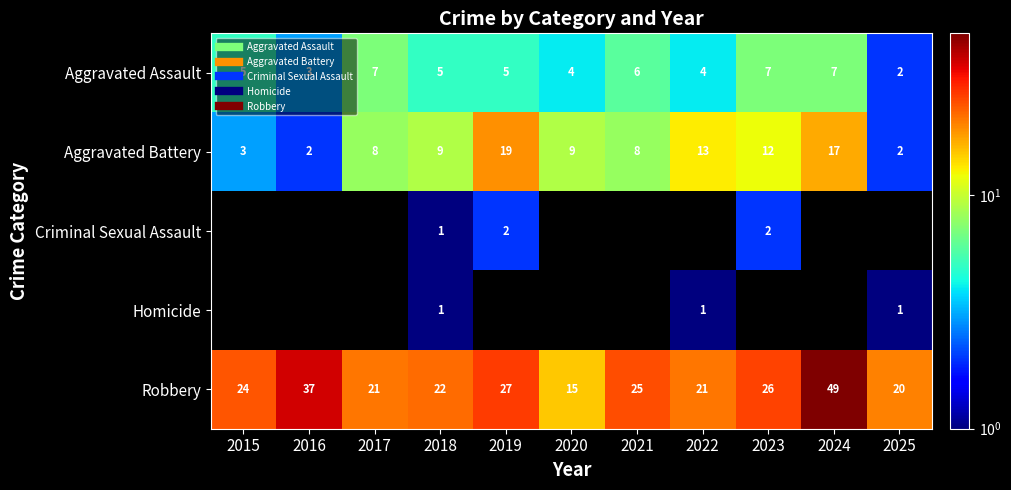

At how many categories does at least one series exceed 25?

4